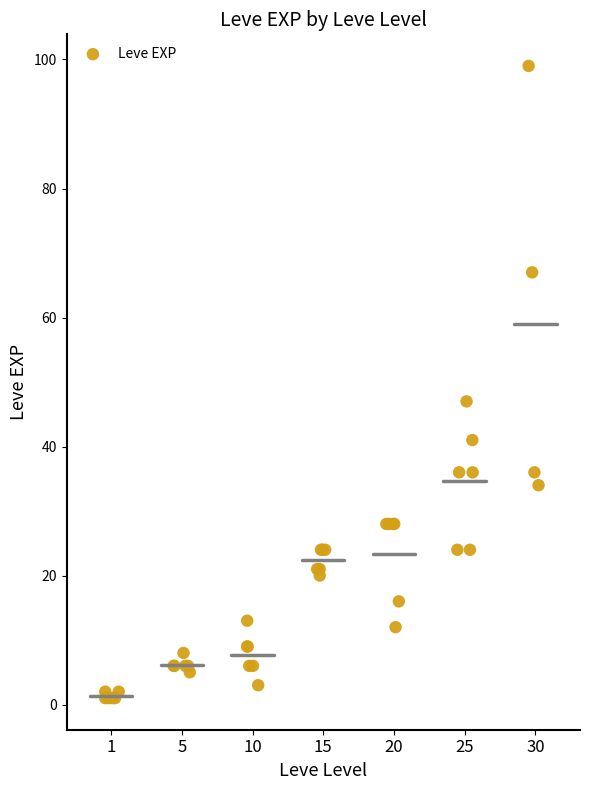

What Y value in the scatter plot is closest to 50?

47